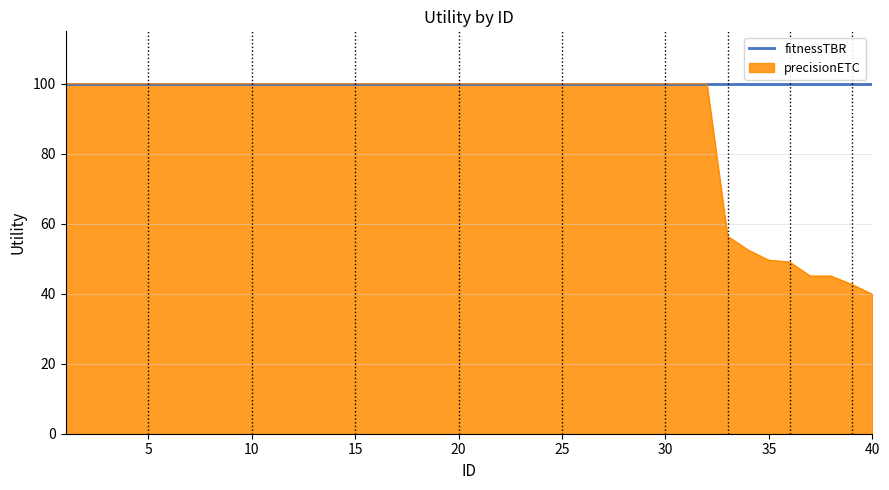

List the series in order of their overall mean, lowest first.

precisionETC, fitnessTBR